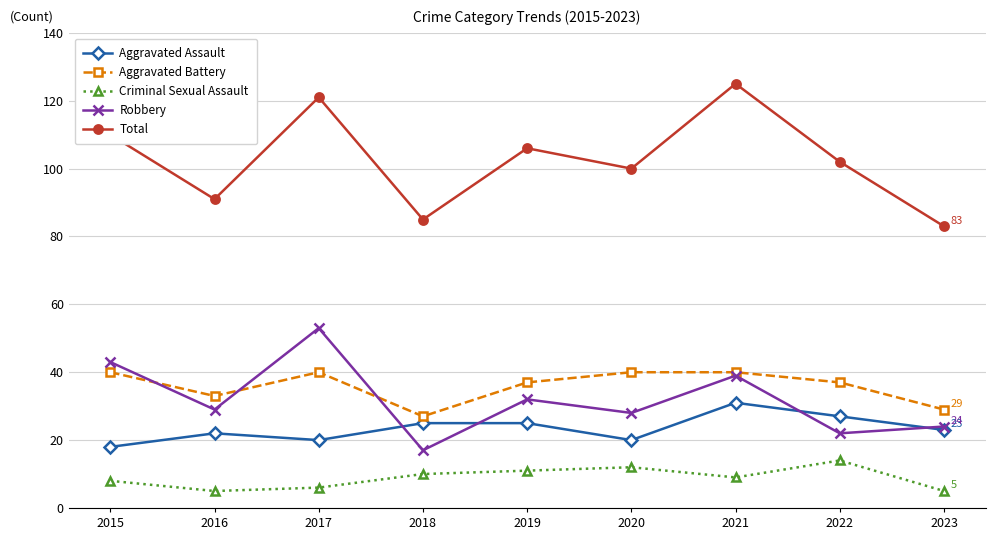

In Total, how many points are higher than both neighbors (excluding endpoints)?

3